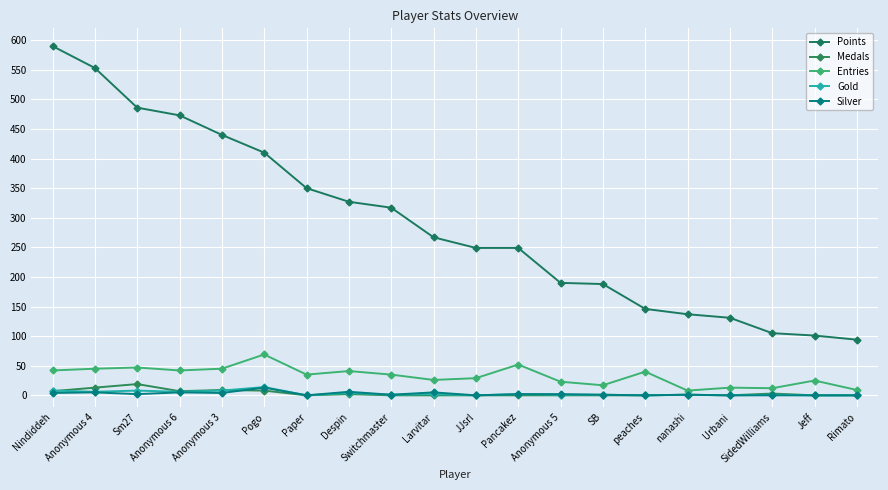

At which category is the sum across all series the highest?

Nindiddeh